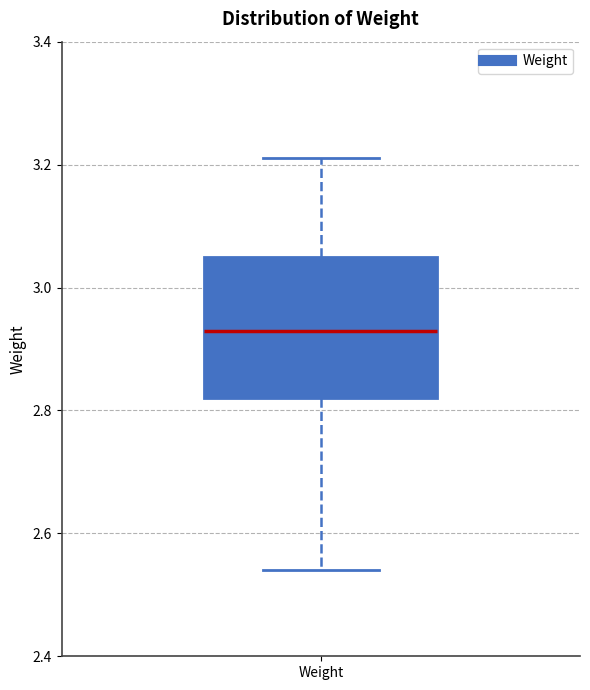

Read this box plot against the y-axis: the position of the median line, the range covered by the box, and the ends of both whiskers. The values are not printed on the chart, so give them approximately, as read against the axis.

median 2.94, box 2.82 to 3.06, whiskers 2.54 to 3.22